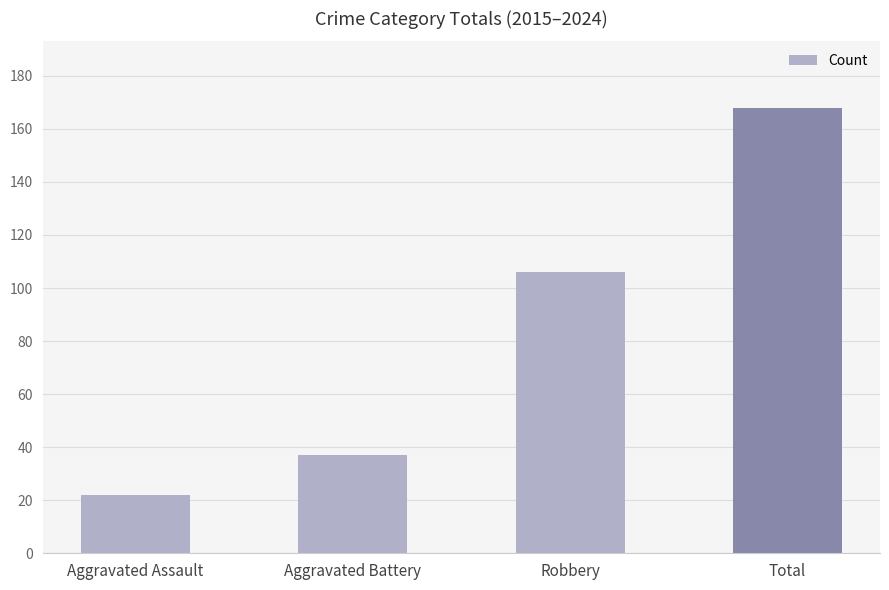

What is the approximate value at Aggravated Assault, to the nearest 10?

20